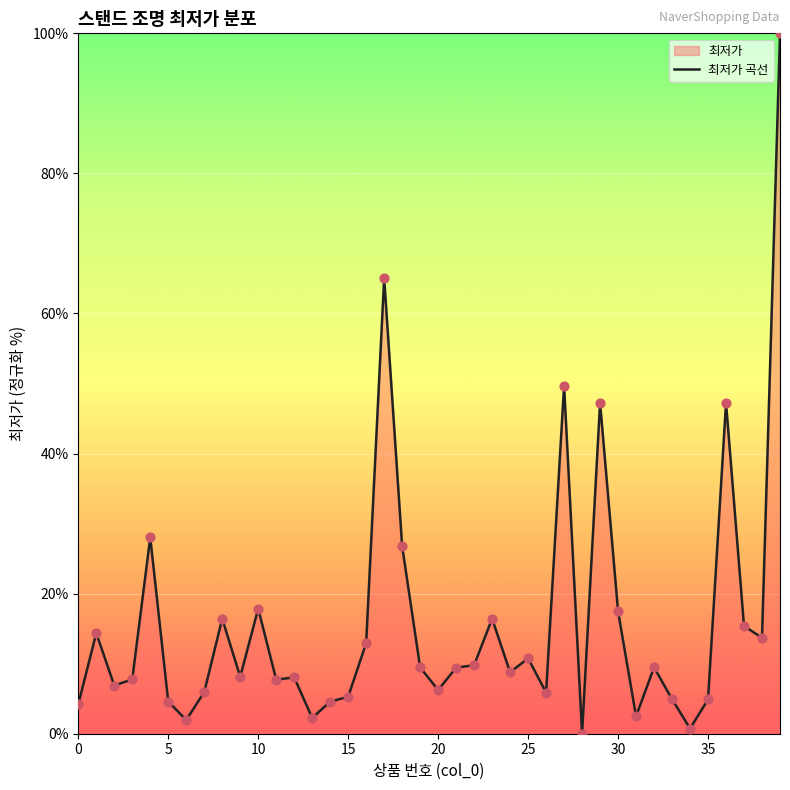

Which has a higher value, 8 or 37?

8